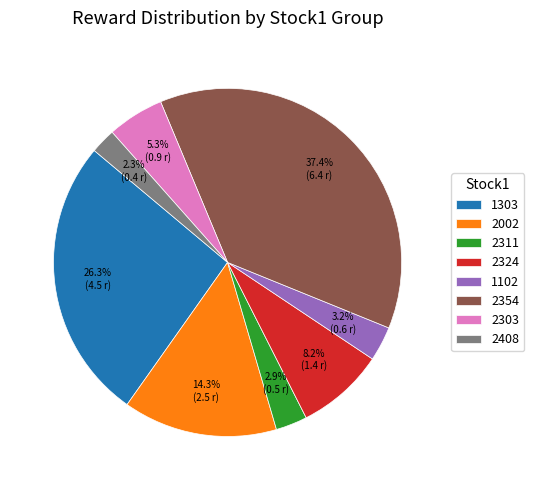

Combined, do 2303 and 2002 account for over 50%?

No